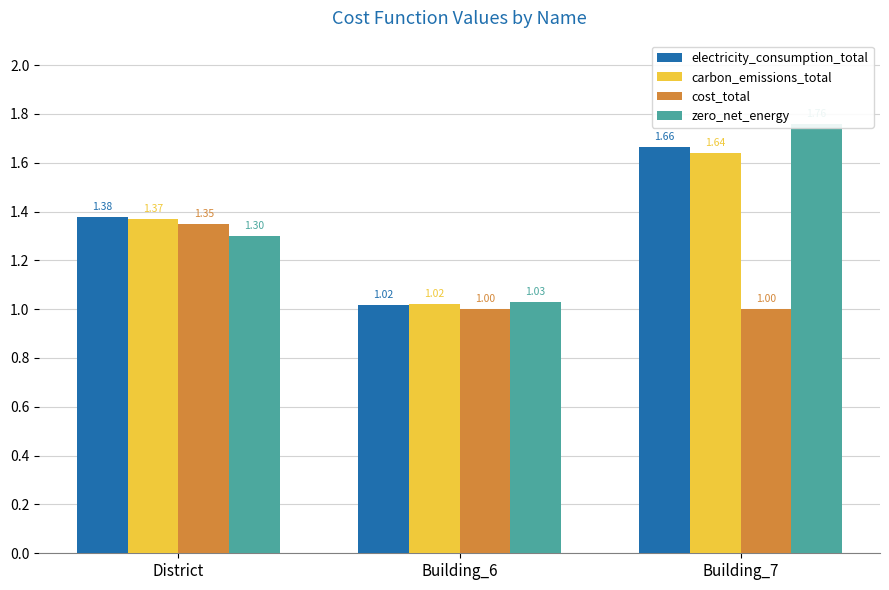

What is the average value of the carbon_emissions_total series?

1.3